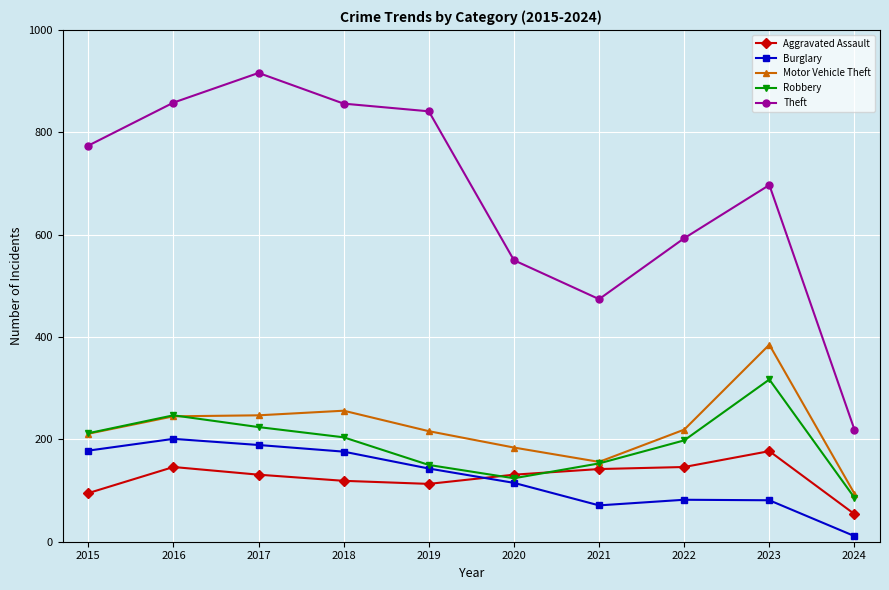

Is it true that Theft equals 774 at 2015?

True